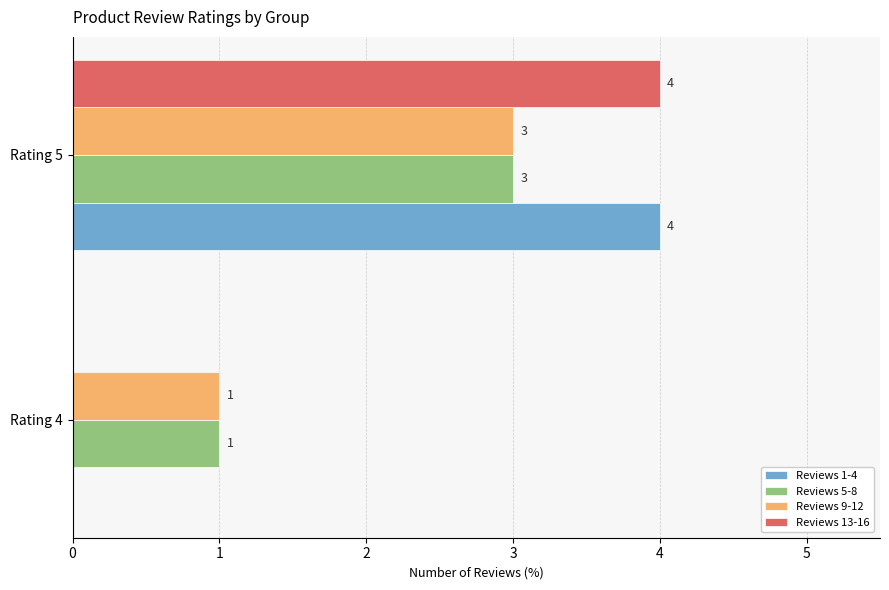

Which category has the highest value across all series?

Rating 5